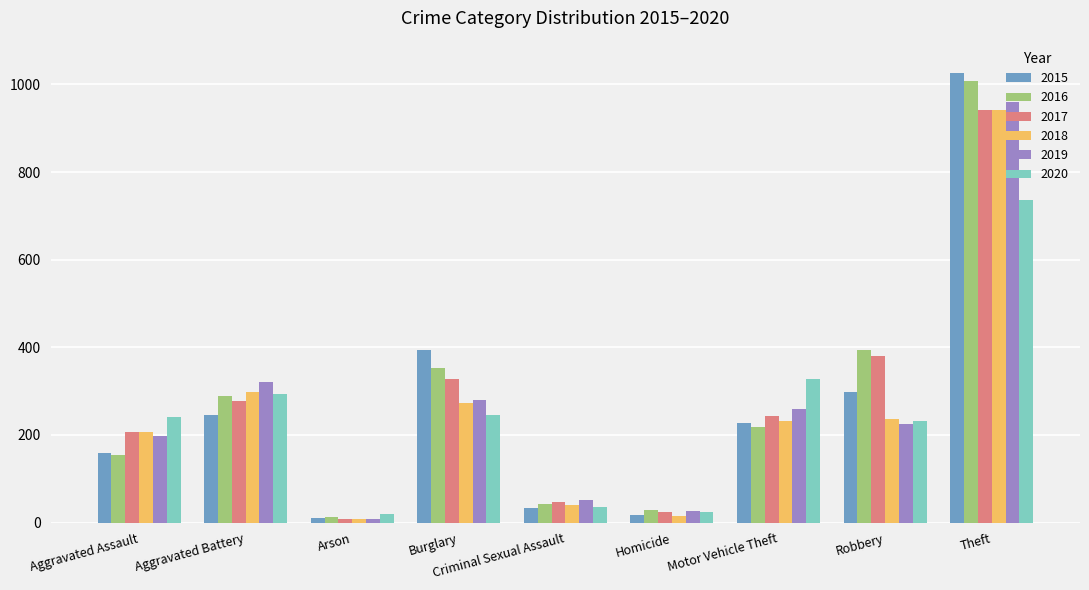

What is the average value of the 2017 series?

273